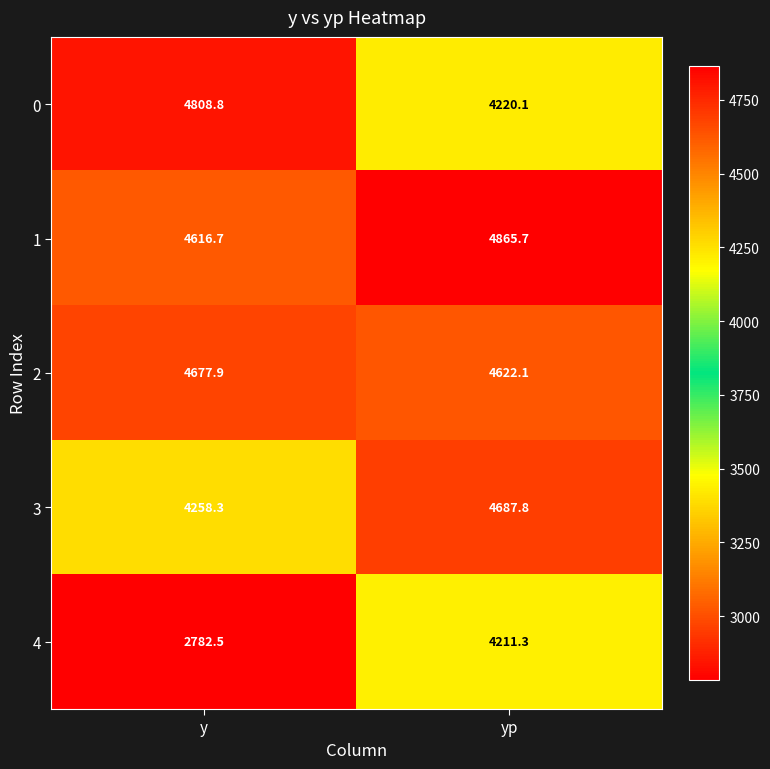

At which category does the chart reach its peak across all series?

yp